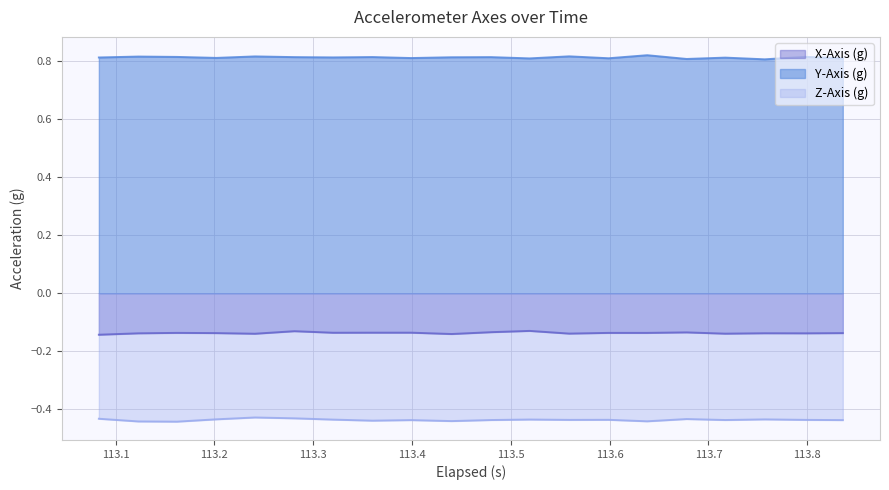

Which series has the largest total across all categories?

Y-Axis (g)